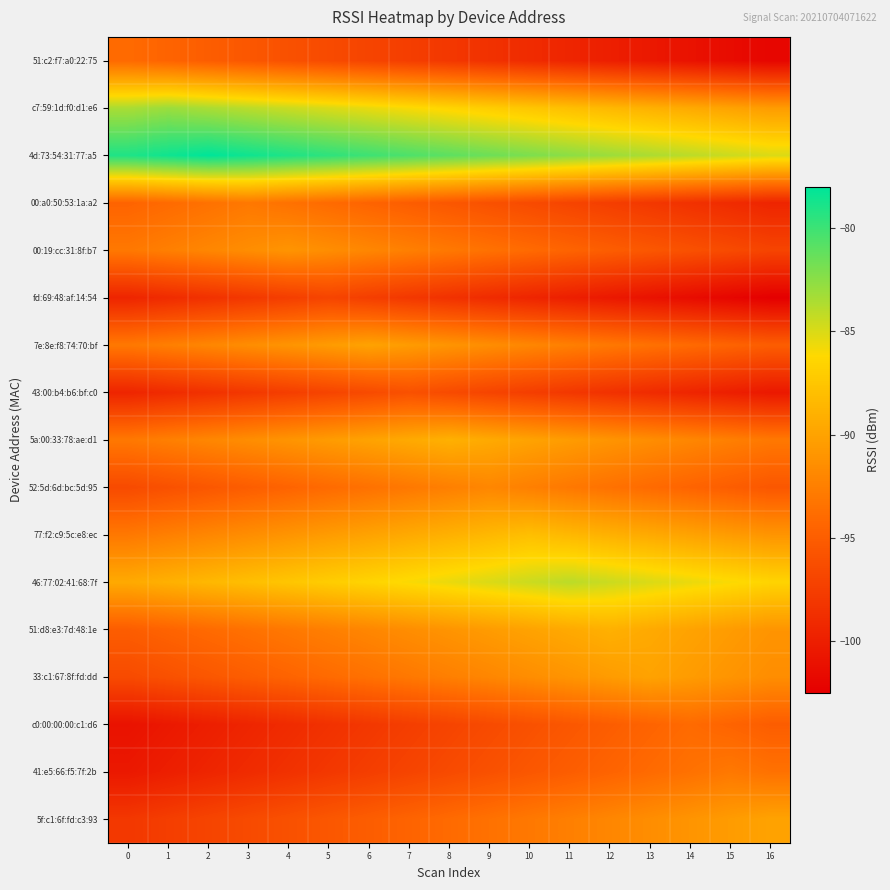

What is the total value across all series at 11?

-1571.5